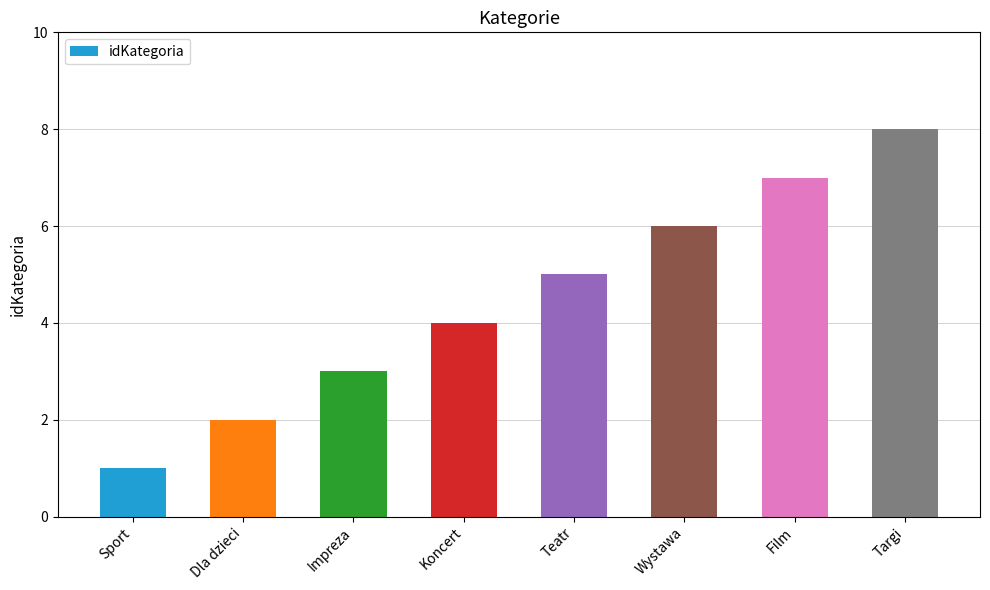

Read the value at Targi.

8